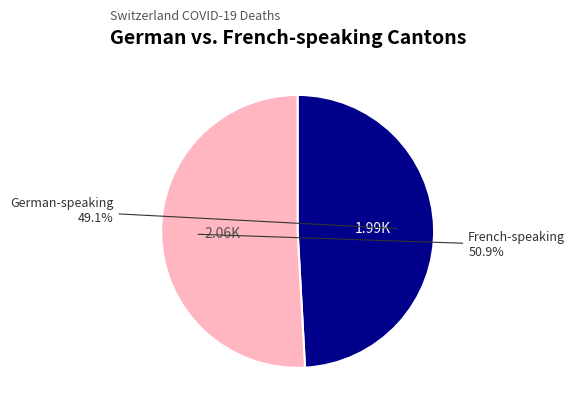

Is there any slice that represents more than half of the pie?

Yes